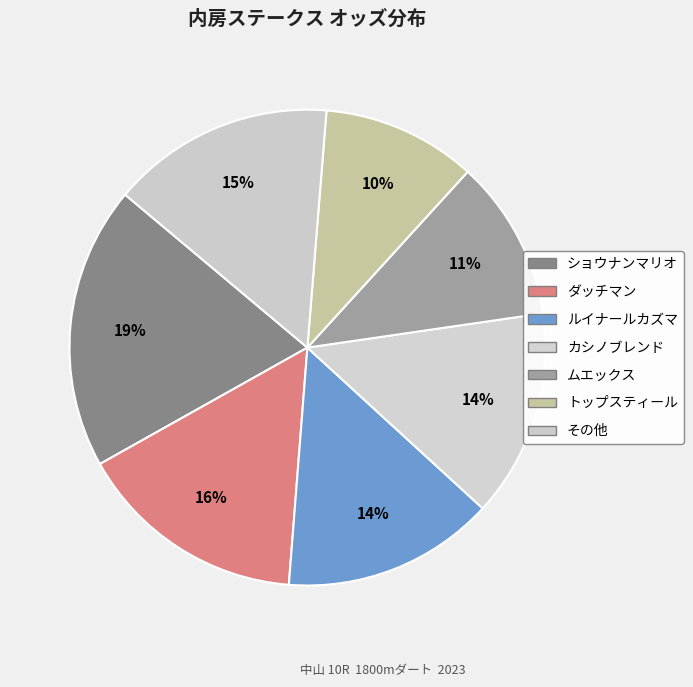

How many segments does this pie chart have?

7